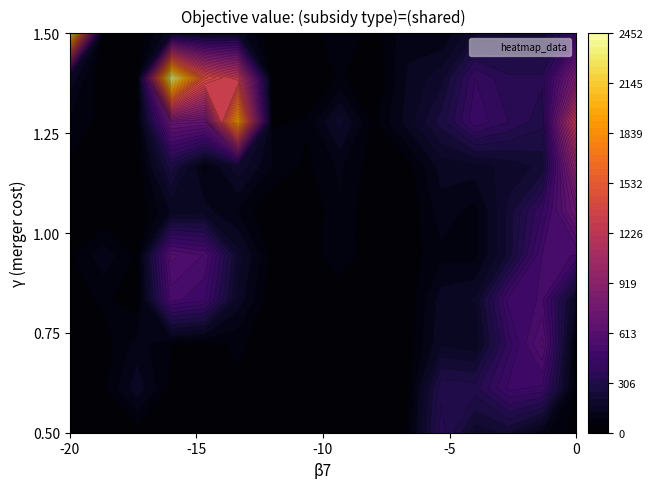

Is the value of 1 at 12 greater than the value of 4 at 10?

Yes